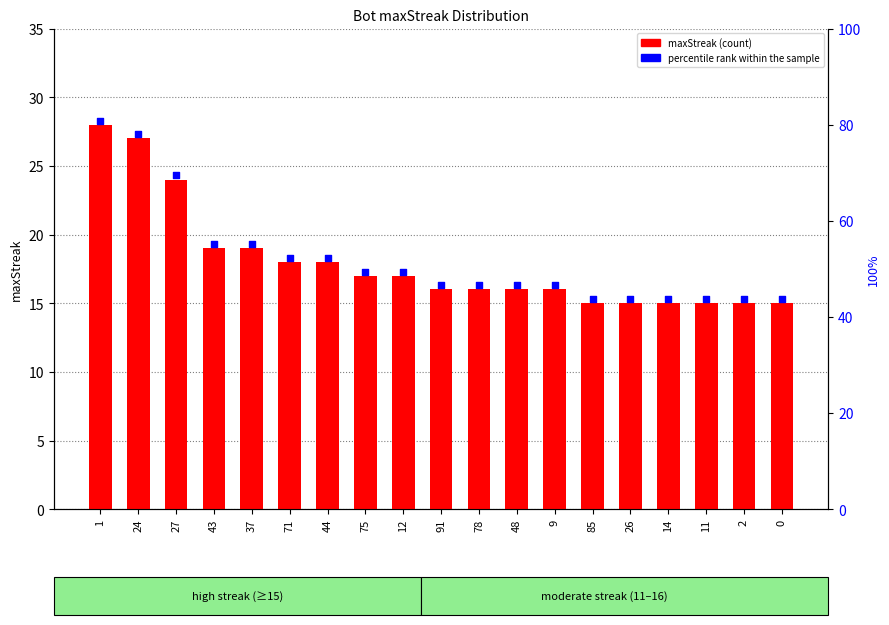

What are all the series names shown in the legend?

maxStreak, percentile rank within the sample